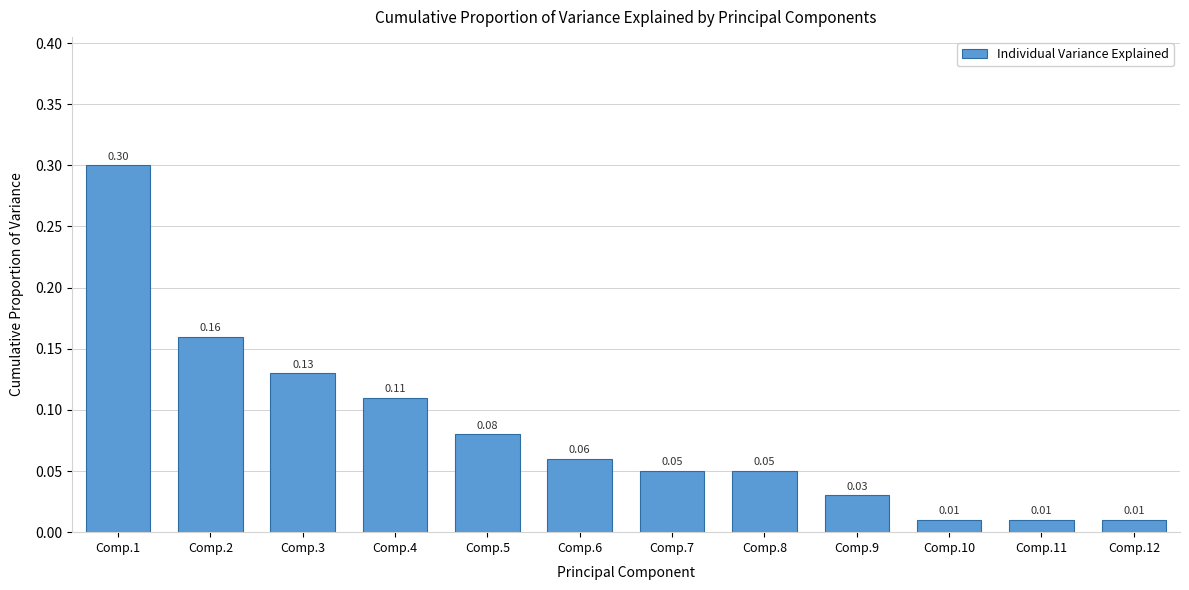

Between Comp.4 and Comp.1, which is larger?

Comp.1